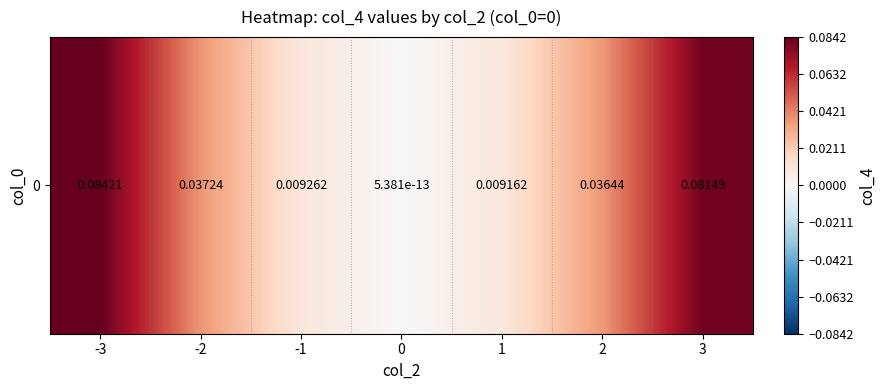

The value at 0 is 0.0. True or false?

True